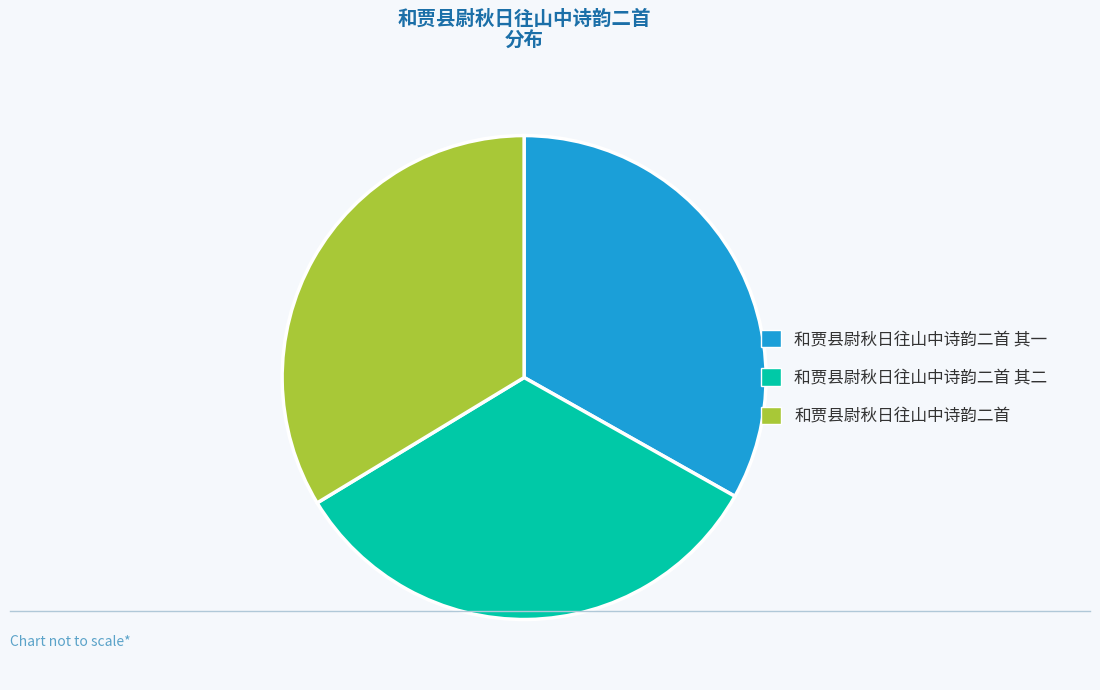

Is the sum of 和贾县尉秋日往山中诗韵二首 其二 and 和贾县尉秋日往山中诗韵二首 greater than half?

Yes